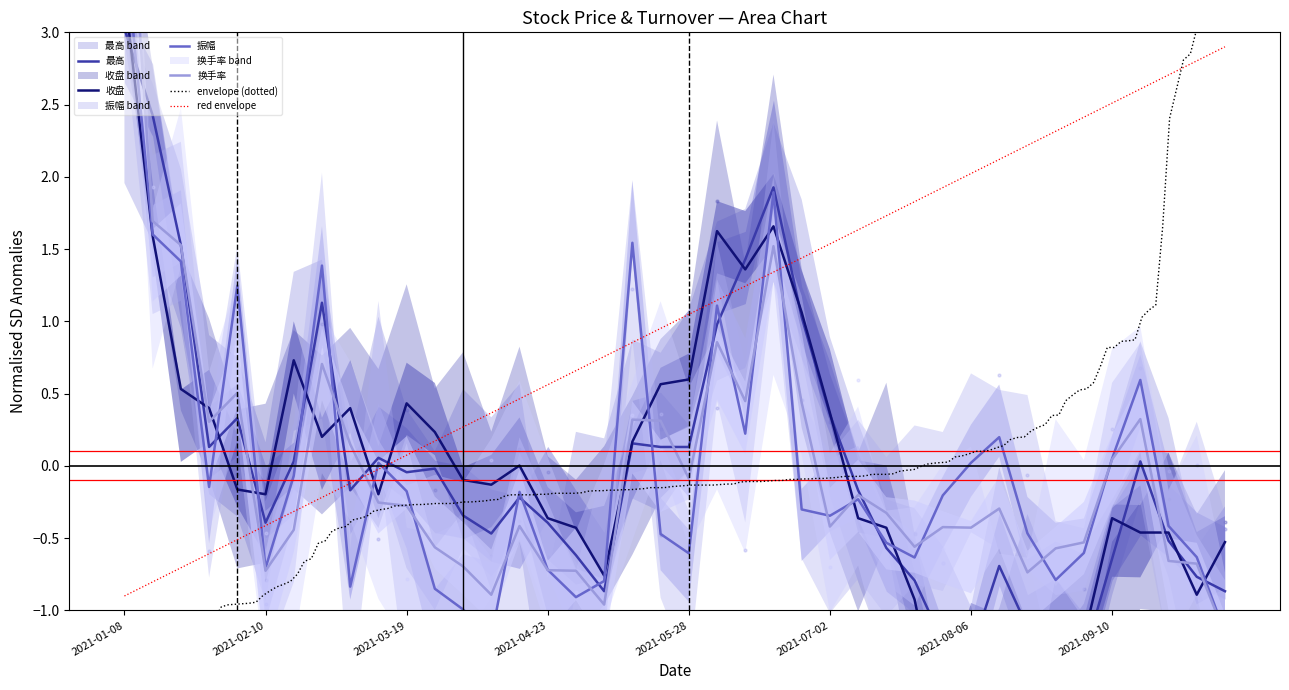

What are all the series names shown in the legend?

最高, 收盘, 振幅, 换手率